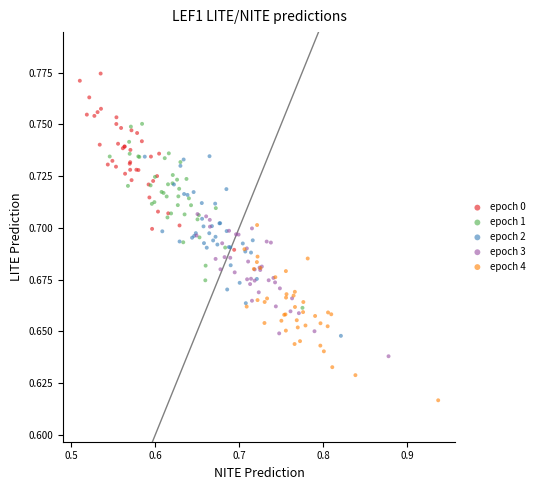

Which series contains the lowest Y value?

epoch 4